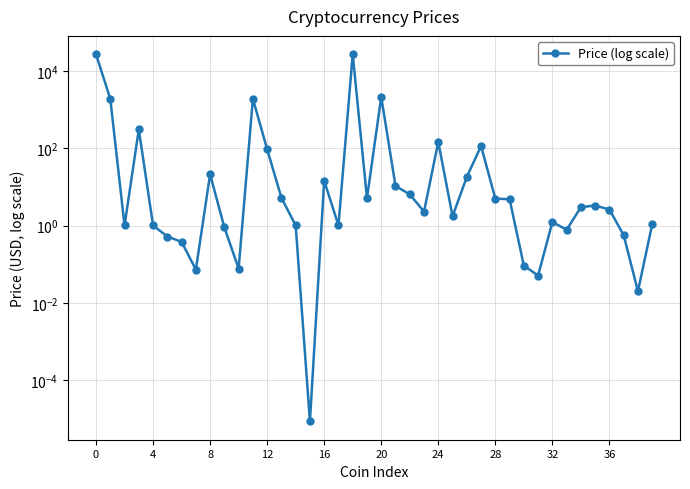

How many lines are shown in the chart?

1